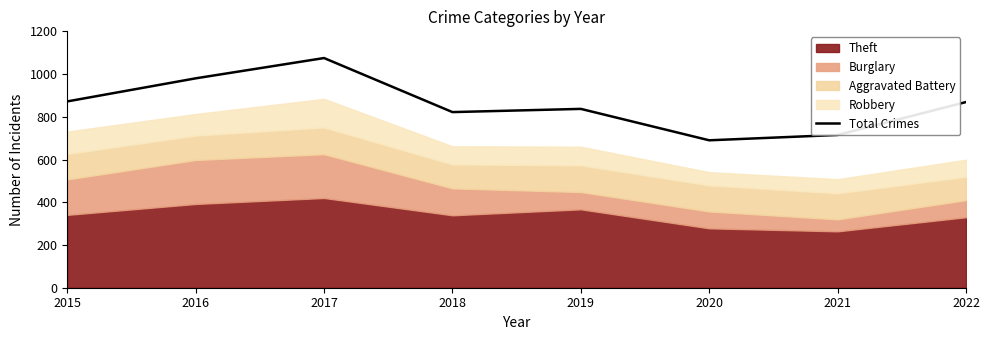

Rank the categories by value from lowest to highest.

2020, 2021, 2018, 2019, 2022, 2015, 2016, 2017